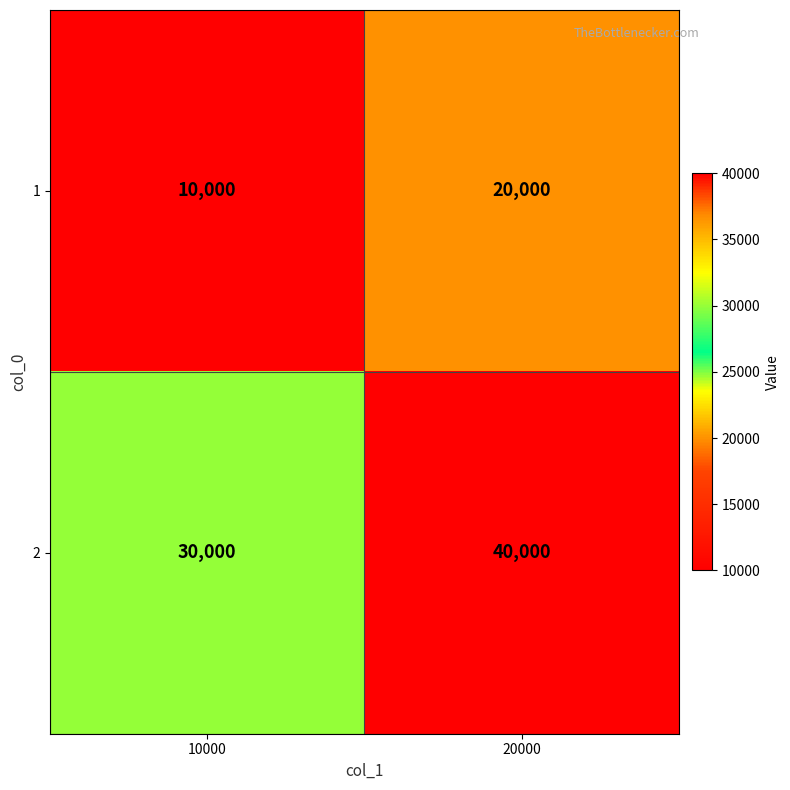

Which category has the lowest value across all series?

10000